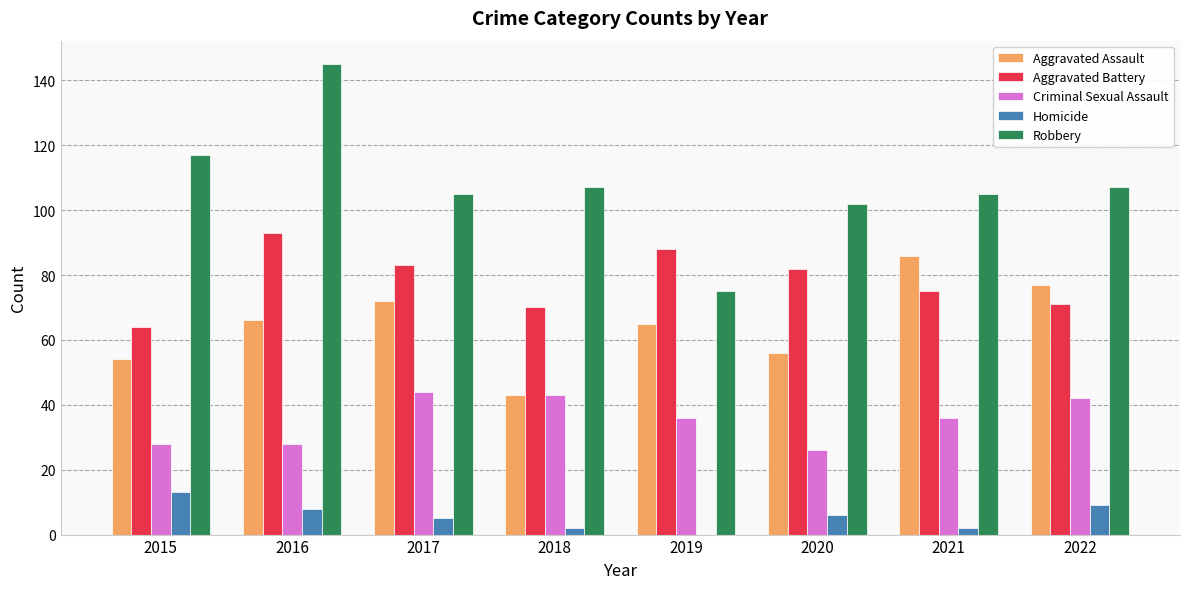

What is the maximum value shown in the chart?

145